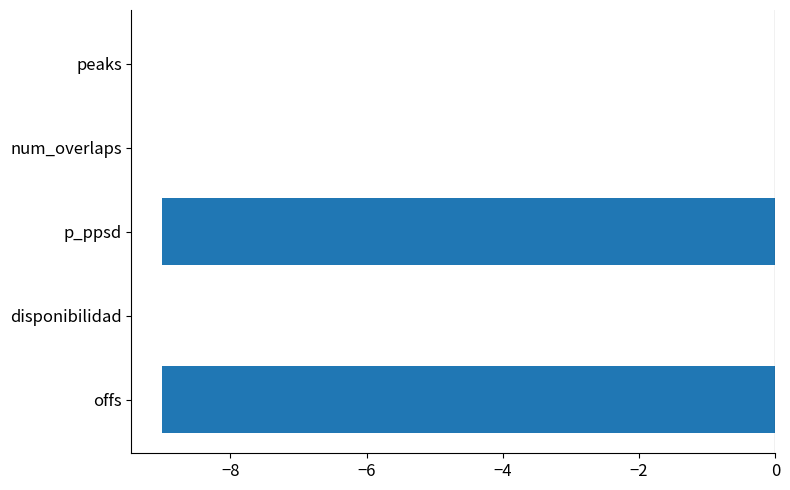

Read the value at p_ppsd.

-9